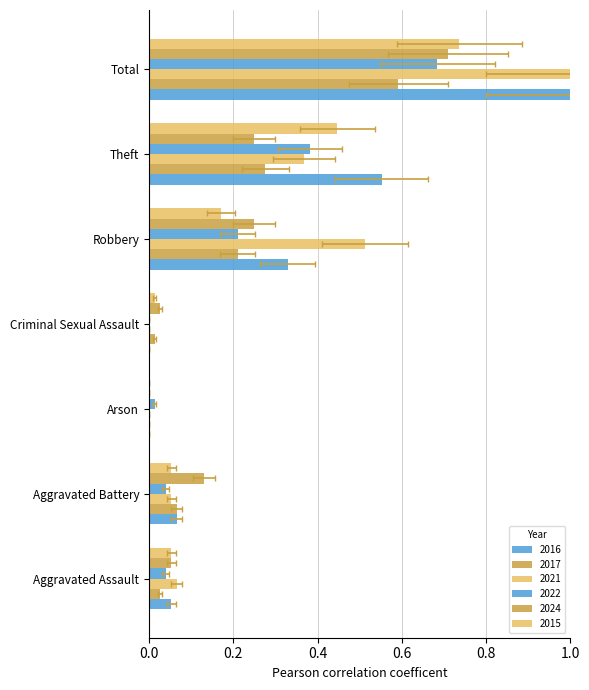

How many groups of bars are there?

7